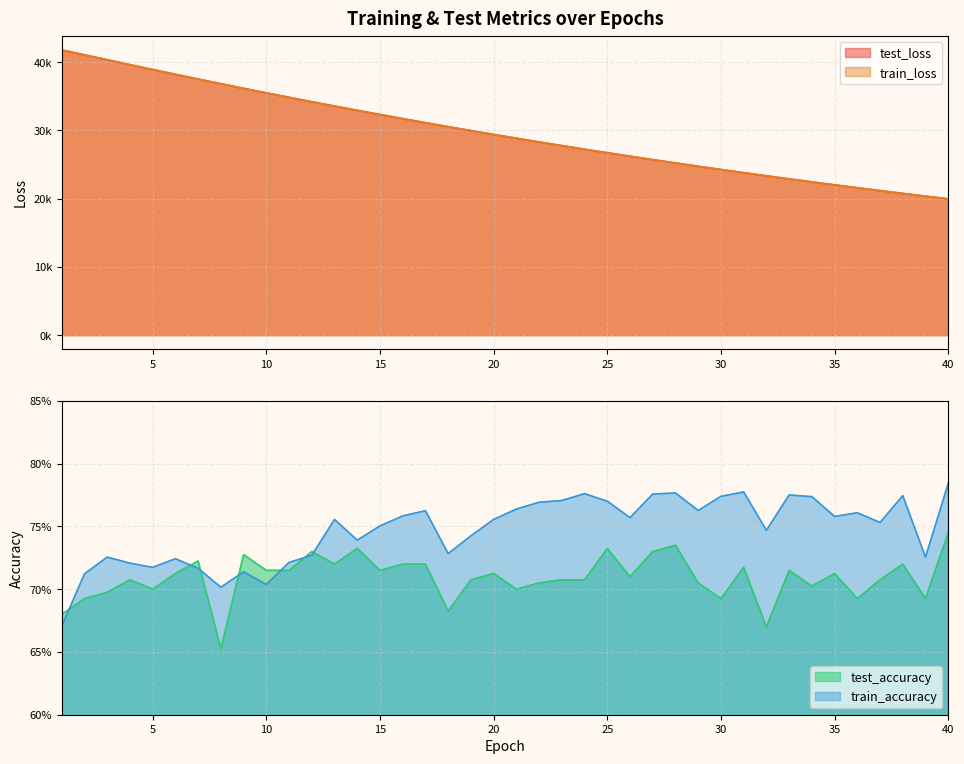

True or false: test_accuracy has more than 0 points higher than both neighbors.

True